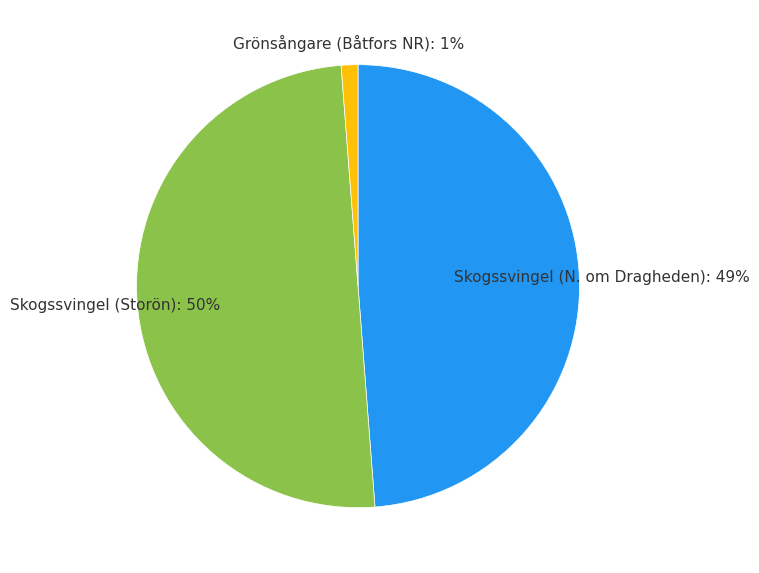

Which has a higher value, Skogssvingel (Storön): 50% or Grönsångare (Båtfors NR): 1%?

Skogssvingel (Storön): 50%